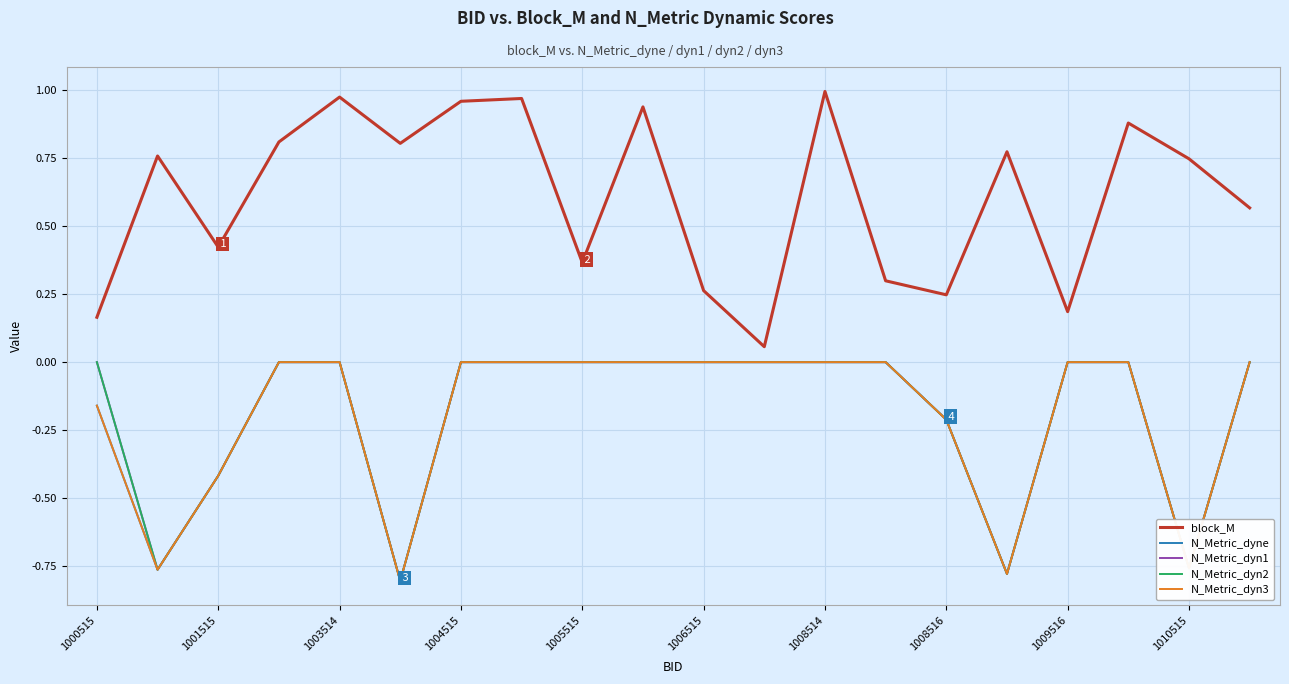

Does the chart have visible grid lines?

Yes